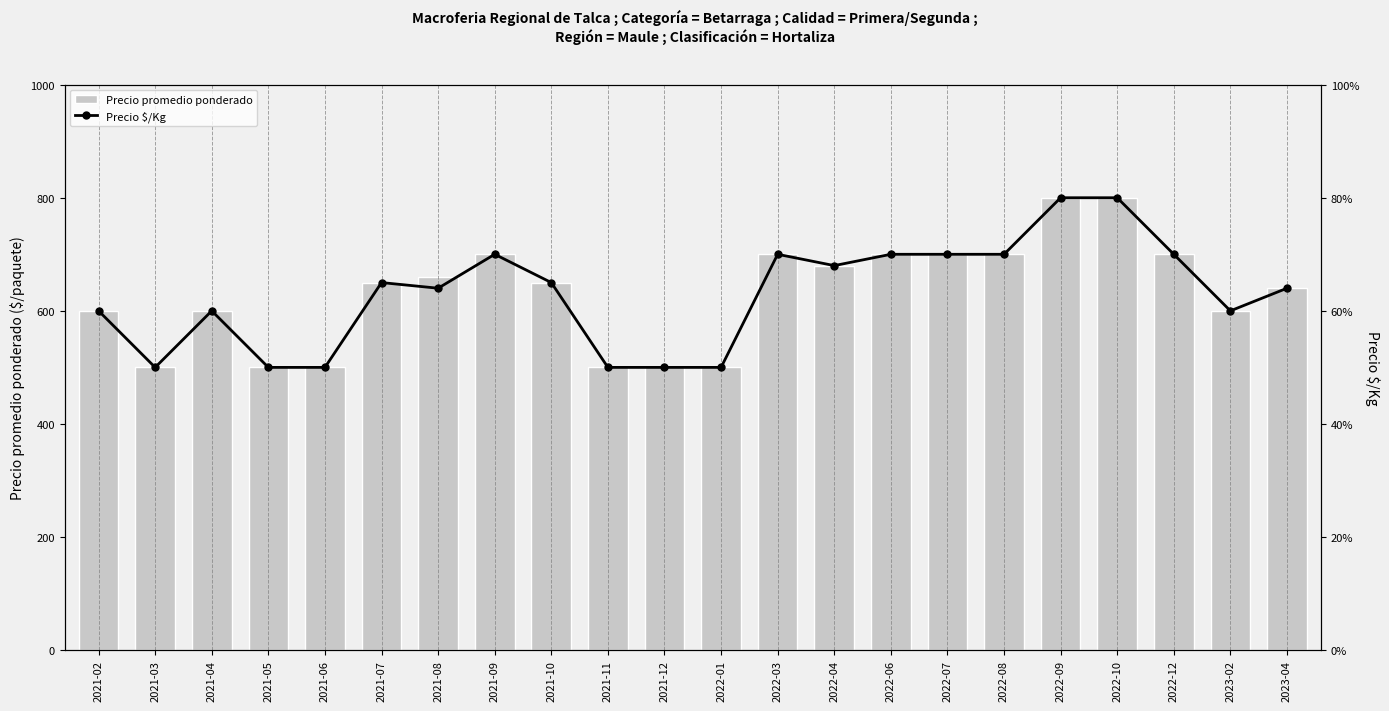

What is the average value of the Precio promedio ponderado series?

631